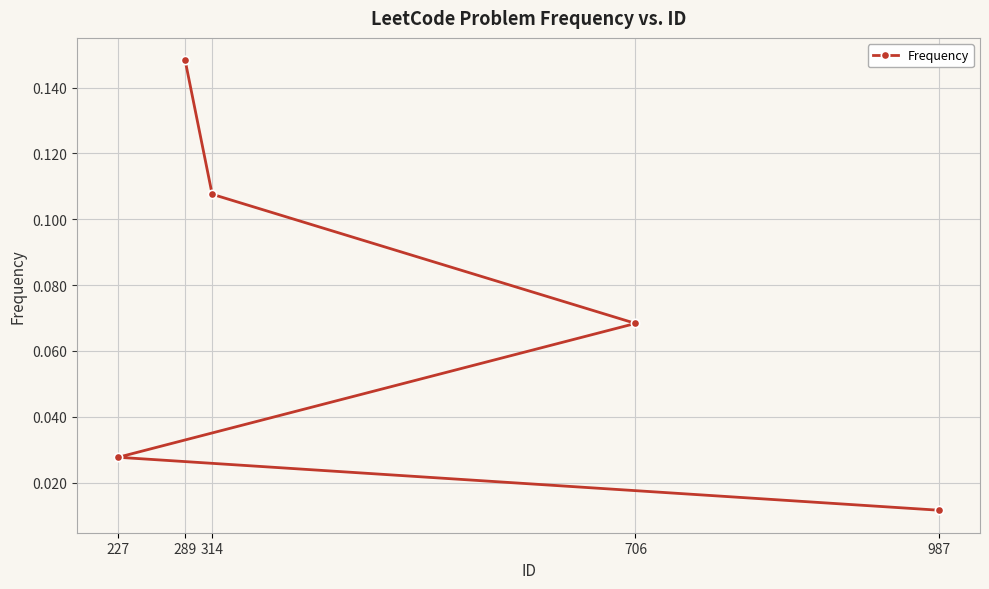

What is the value of the 3rd point from the left?

0.1